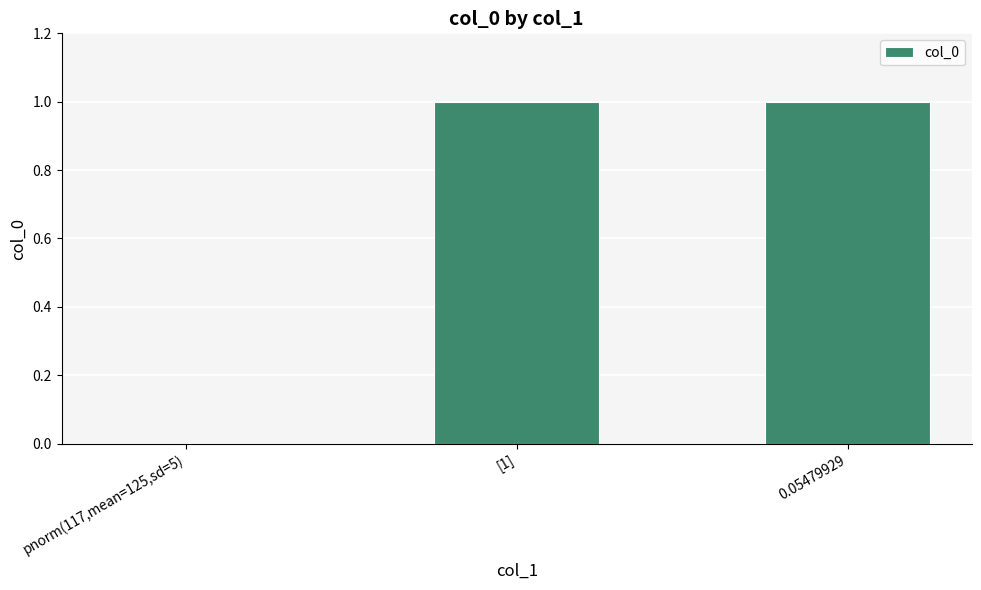

Is it true that the value at [1] is 0?

False